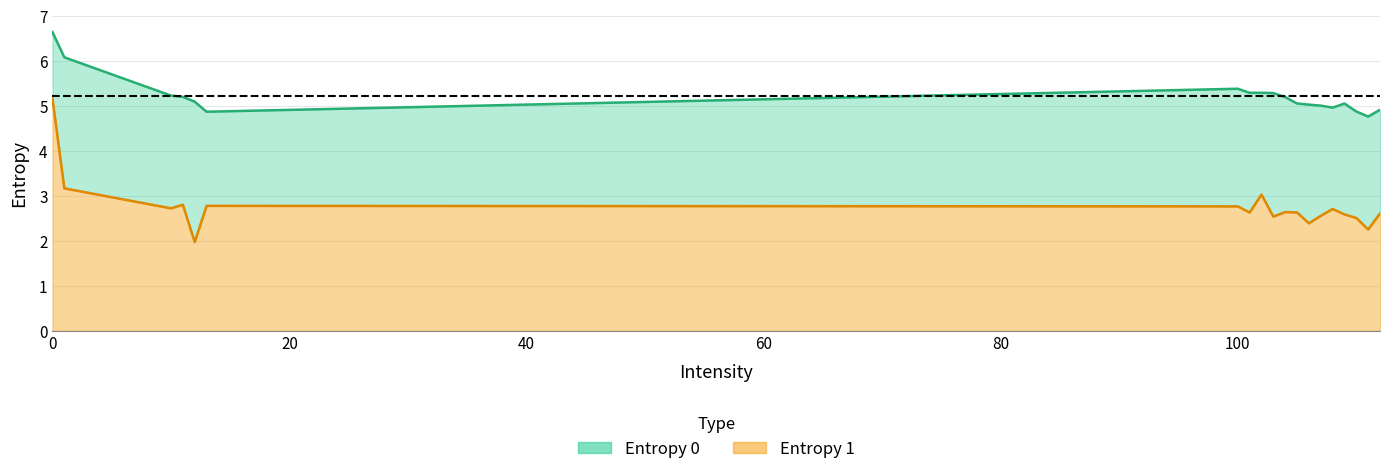

At which category does Entropy 0 reach its first local valley?

13